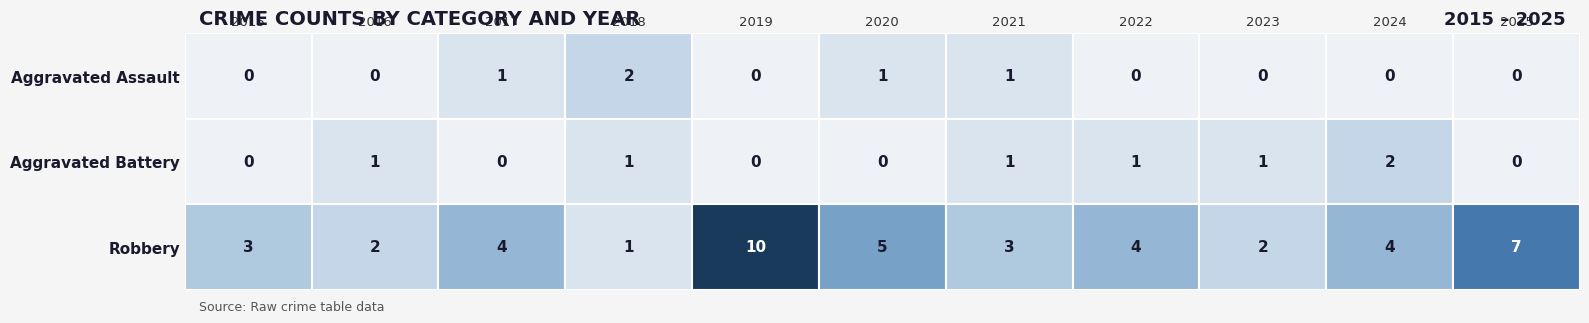

Which has a higher value, 2022 or 2015?

2022